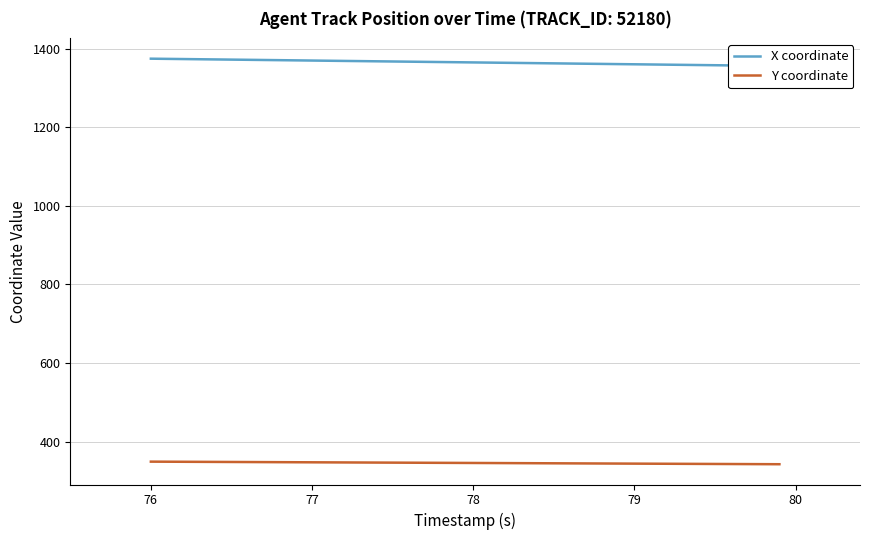

True or false: Y coordinate and X coordinate cross at least once.

False